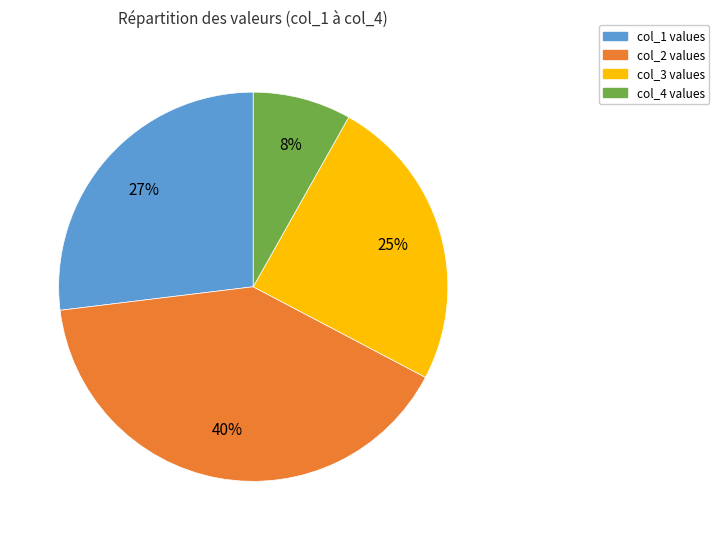

True or false: col_2 values accounts for 40% of the total.

True